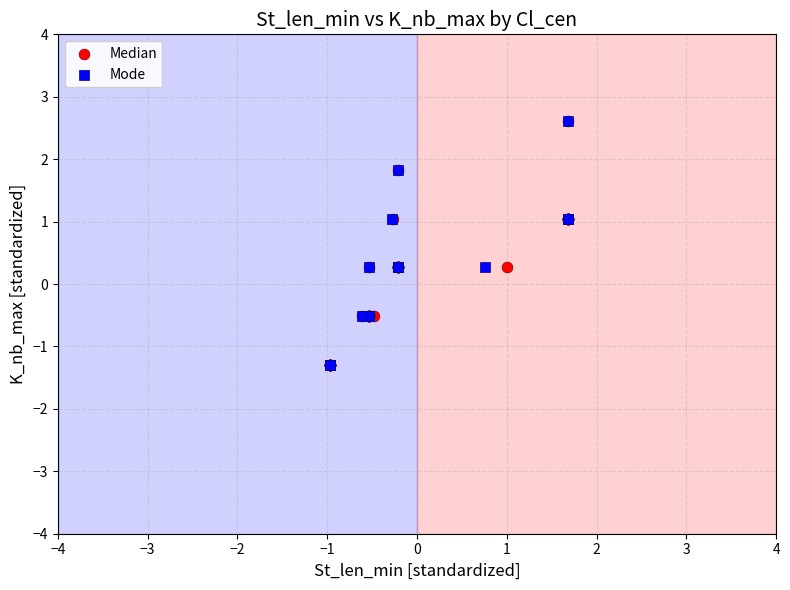

What are all the series names shown in the legend?

Median, Mode